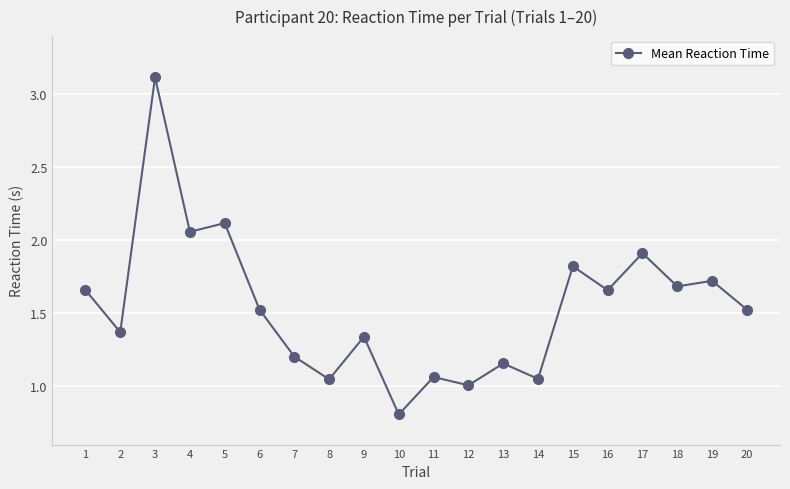

What is the ratio of the value at 8 to the value at 9?

0.8